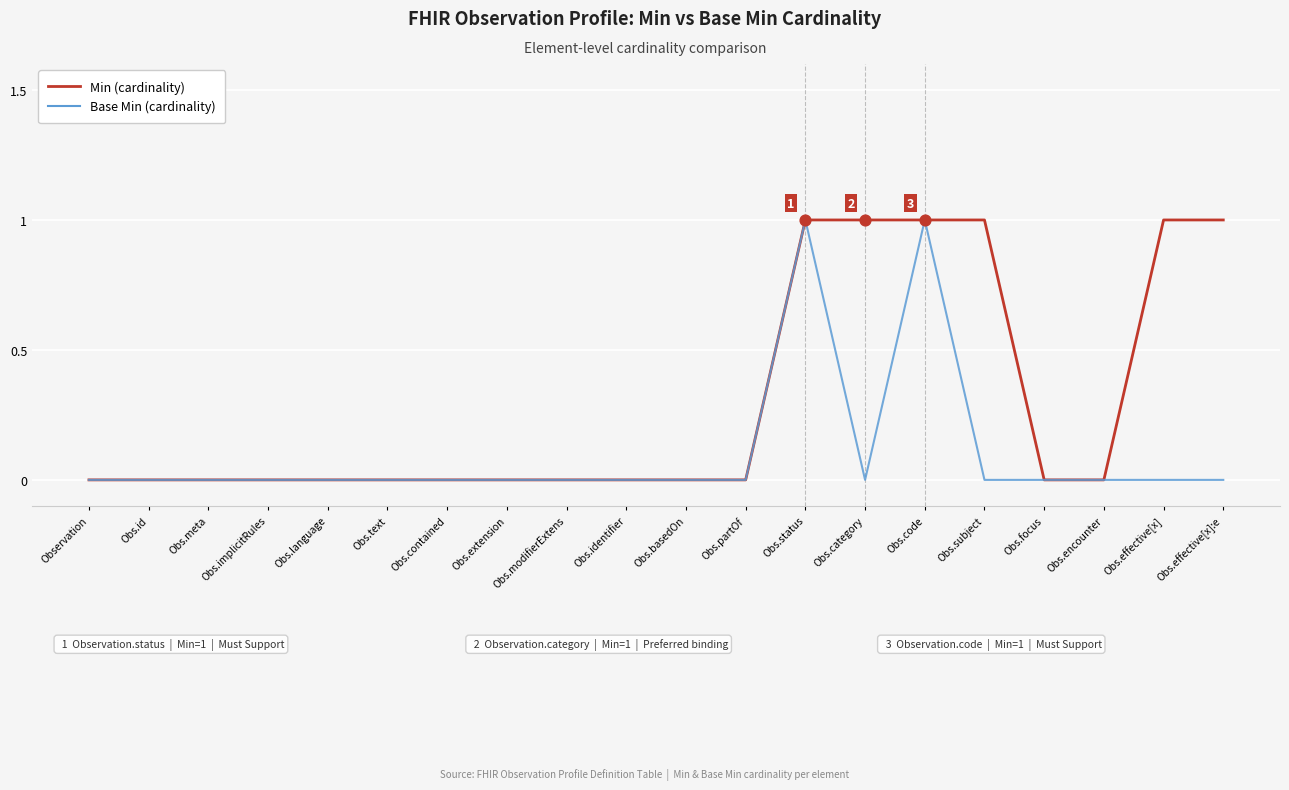

List the series in order of their overall mean, highest first.

Min (cardinality), Base Min (cardinality)